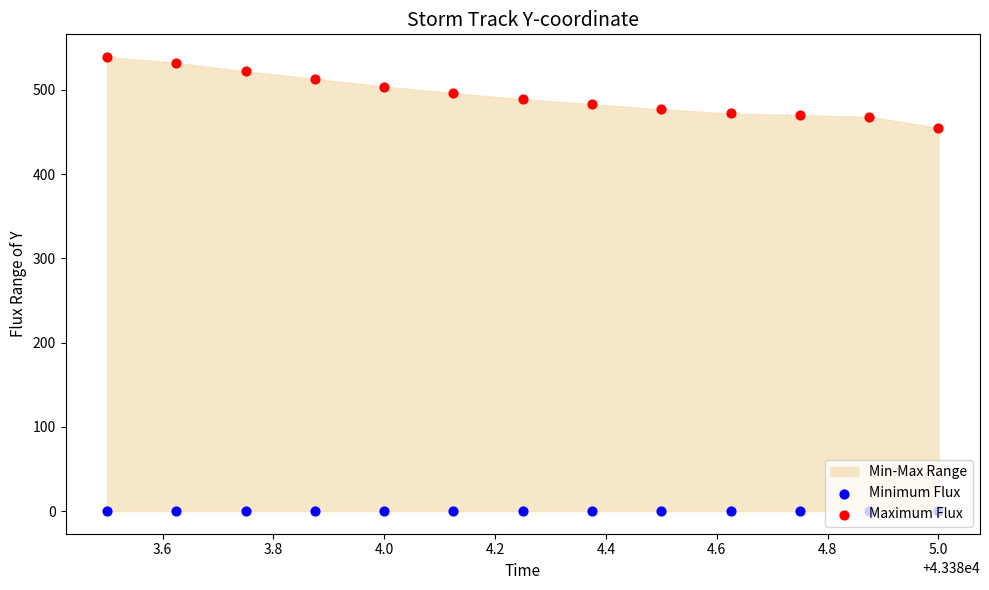

Which series contains the highest Y value?

Maximum Flux